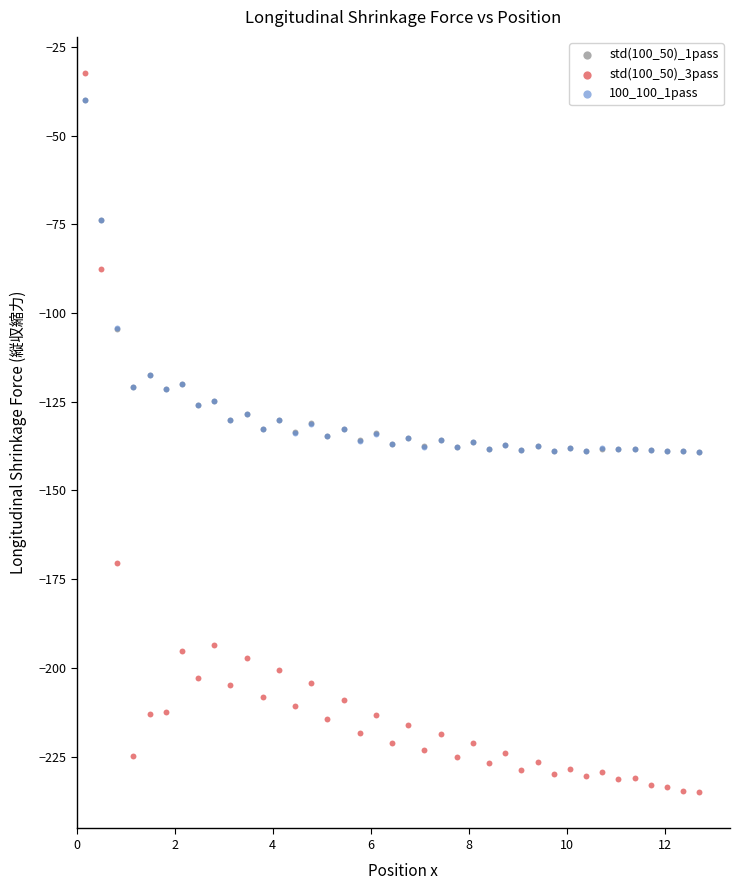

Which series reaches the maximum Y coordinate?

std(100_50)_3pass